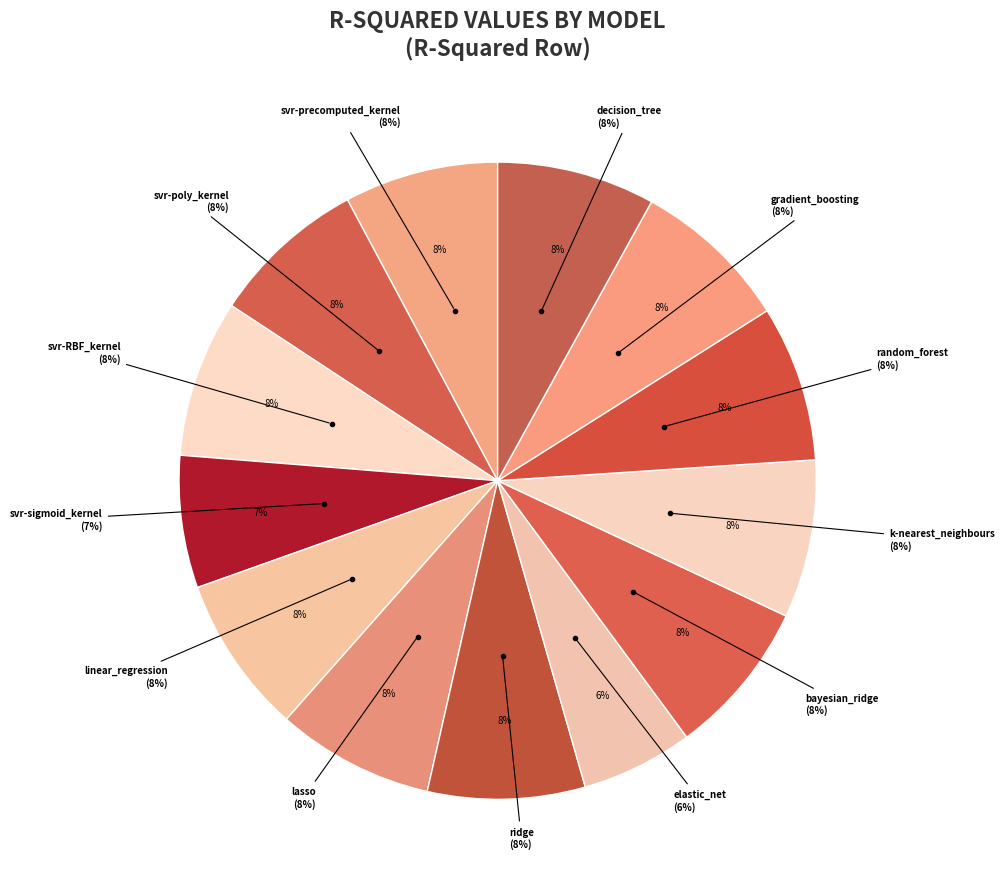

Which slice is the smallest?

elastic_net